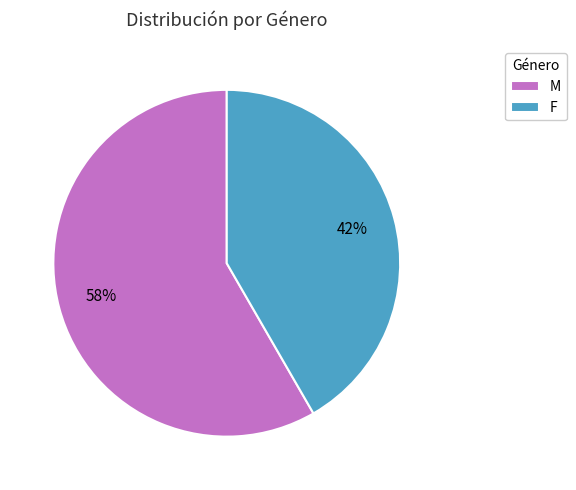

Approximately how many times larger is the value at M compared to F?

1.4